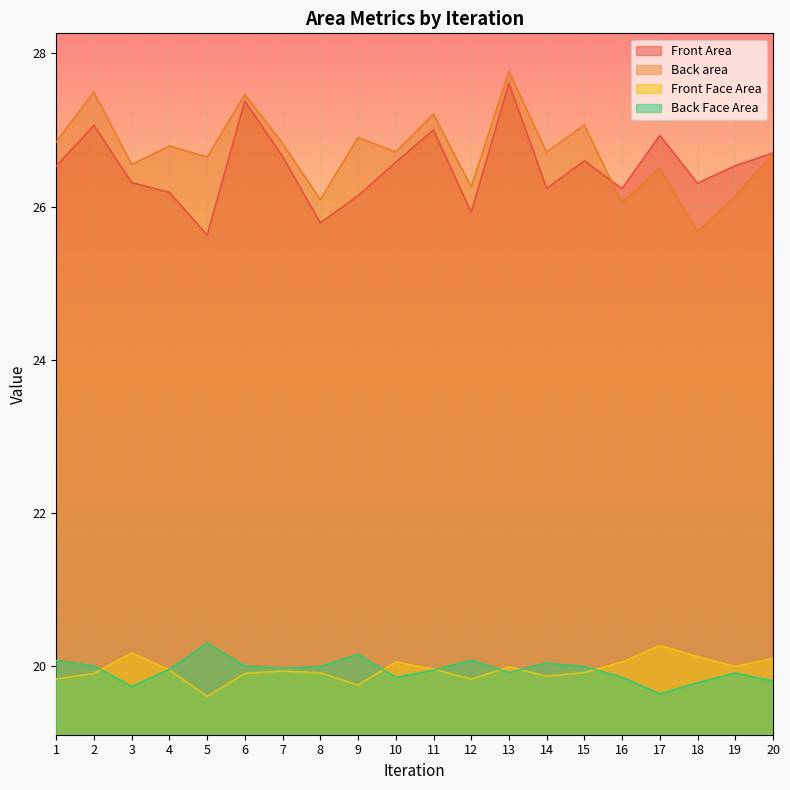

The value of Front Face Area at 12 is 9.5. True or false?

False